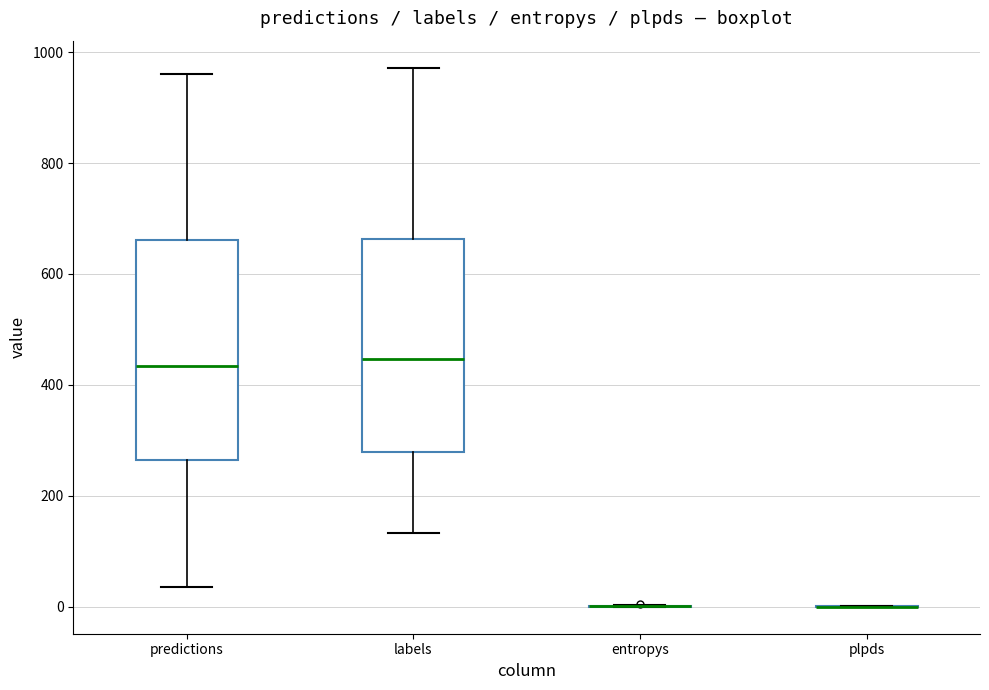

Reading left to right, transcribe this box plot: for each box, give where its median line is, the range the box spans, and where its two whiskers end, as read against the y-axis. The values are not printed on the chart, so give them approximately, as read against the axis.

predictions: median 440, box 260 to 660, whiskers 40 to 960
labels: median 440, box 280 to 660, whiskers 140 to 980
entropys: box collapsed to a line at 0, whiskers 0 to 0
plpds: box collapsed to a line at 0, whiskers 0 to 0